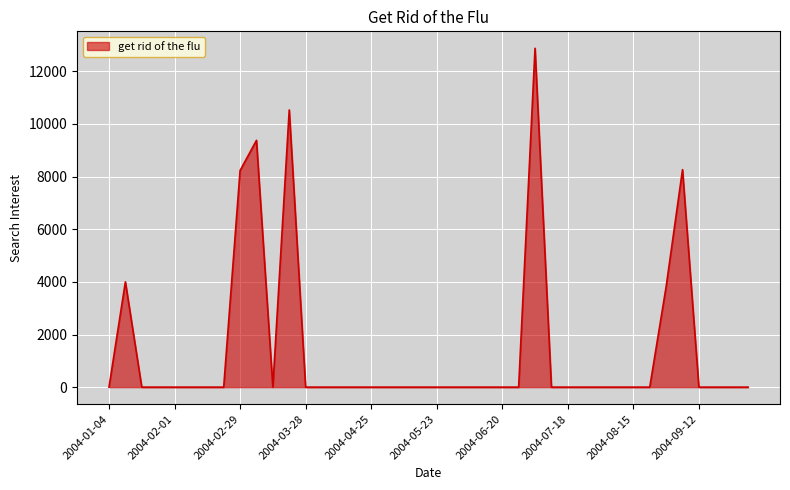

What is the greatest value displayed?

12875.8